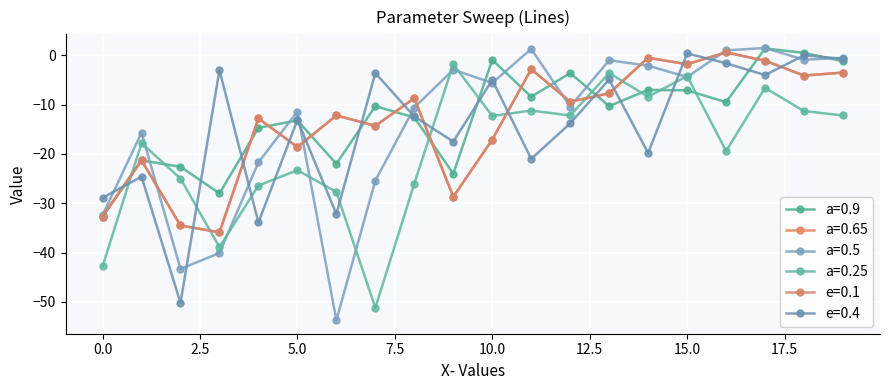

Which category has the lowest value in the e=0.1 series?

3